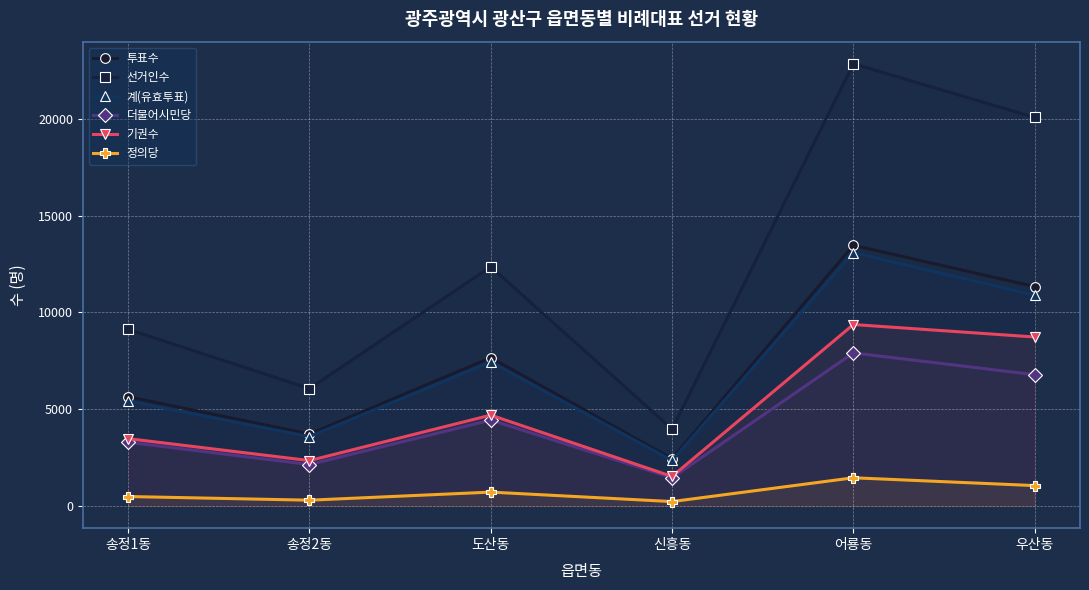

Is the value of 정의당 at 도산동 greater than the value of 선거인수 at 어룡동?

No